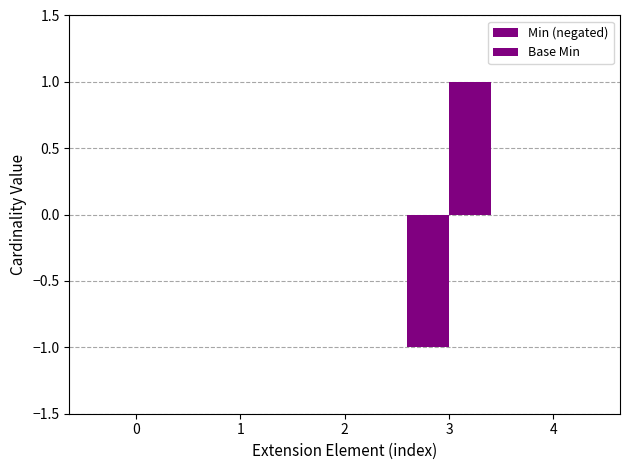

At how many categories does at least one series exceed 0?

1